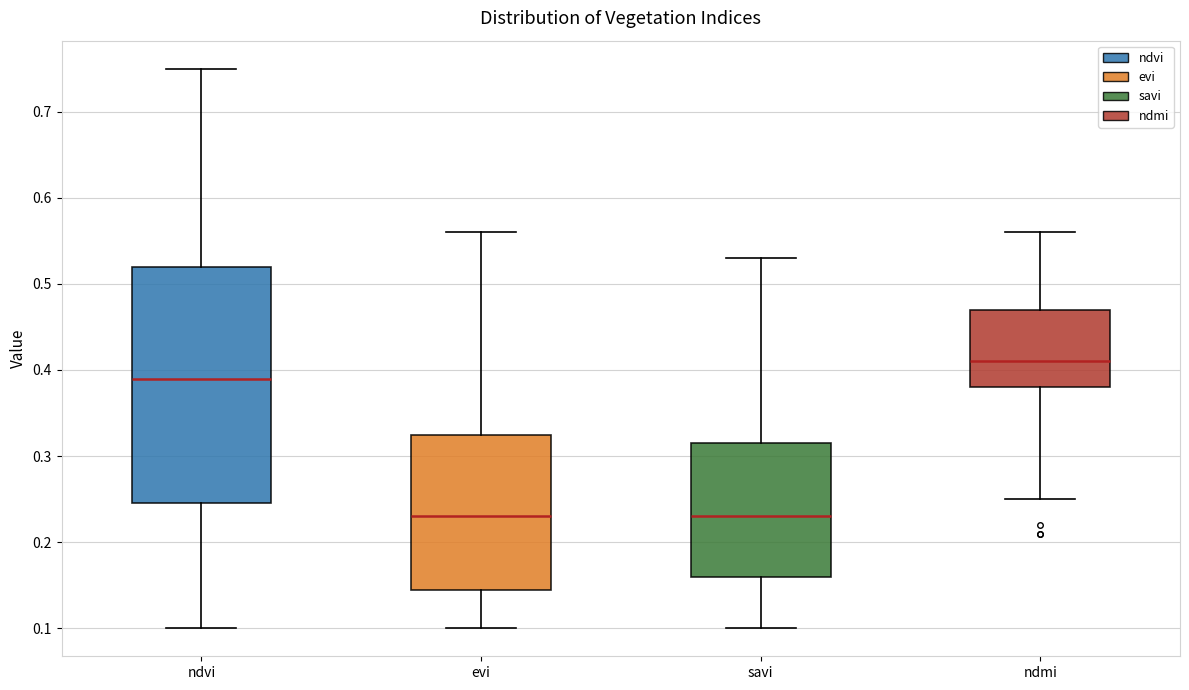

Where does the median line of the box for ndmi sit on the y-axis? The values are not printed on the chart, so give them approximately, as read against the axis.

0.41